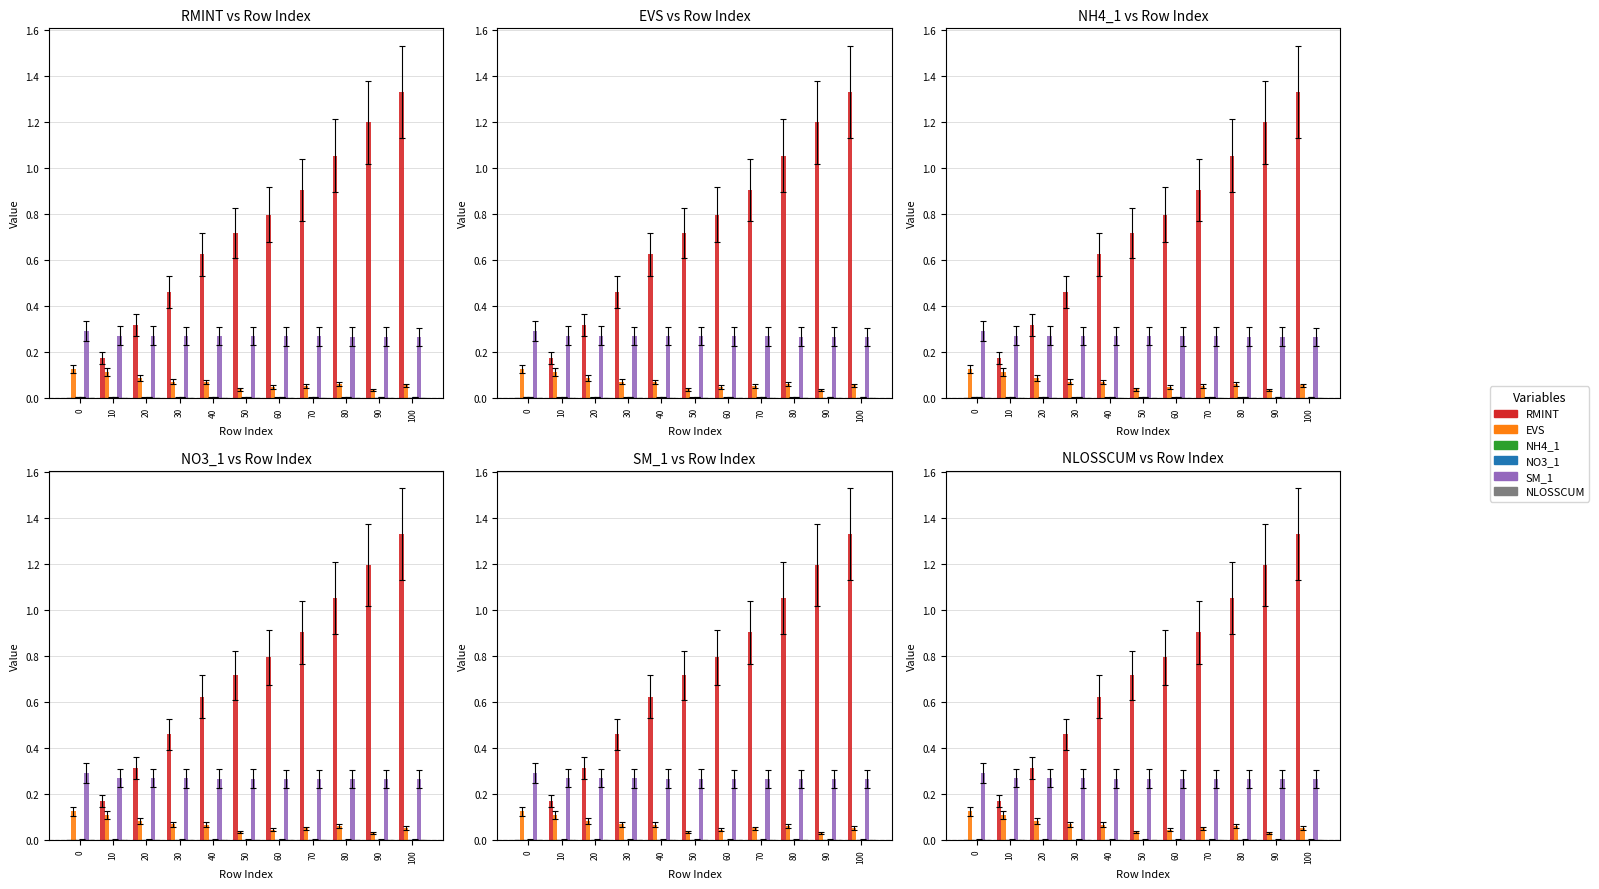

How many positive values does the NLOSSCUM series have?

10